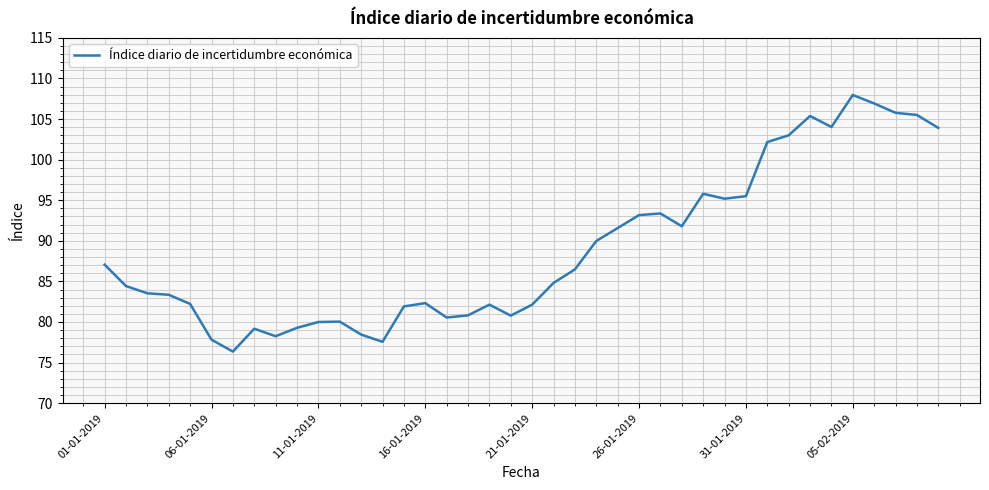

Count the number of categories in the chart.

40